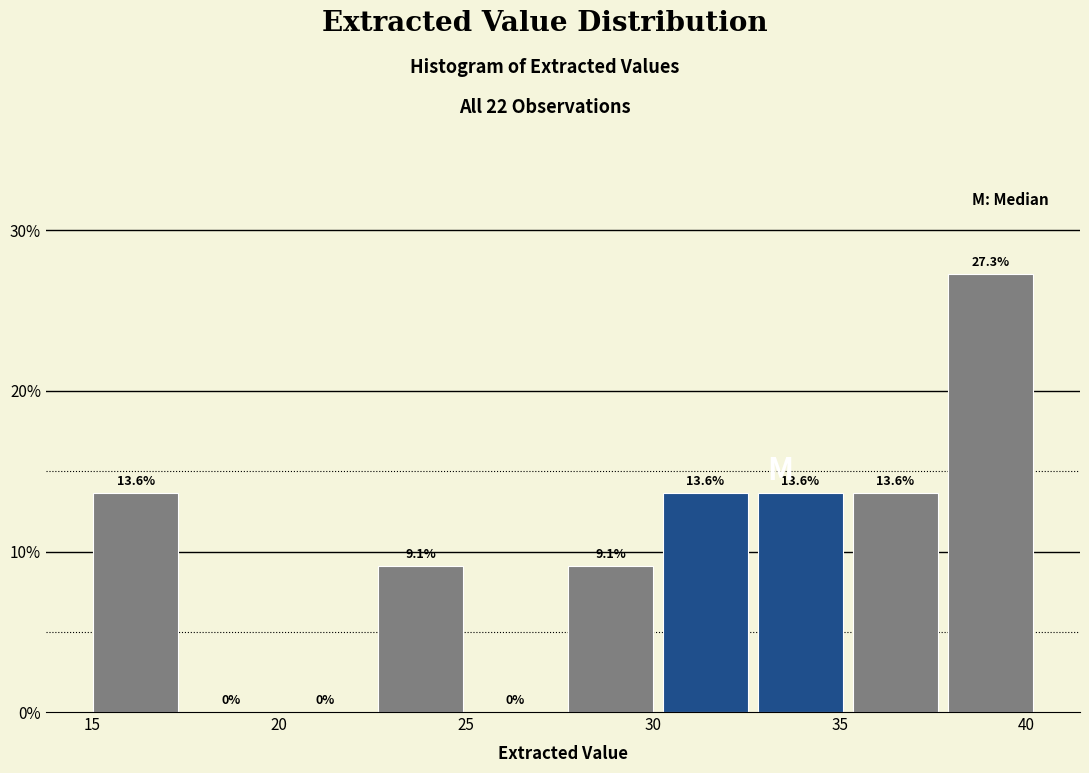

What is the height of the bar covering 22.5 to 25.0 on the x-axis? The bar edges are not printed on the chart, so give them approximately, as read against the axis.

9.1